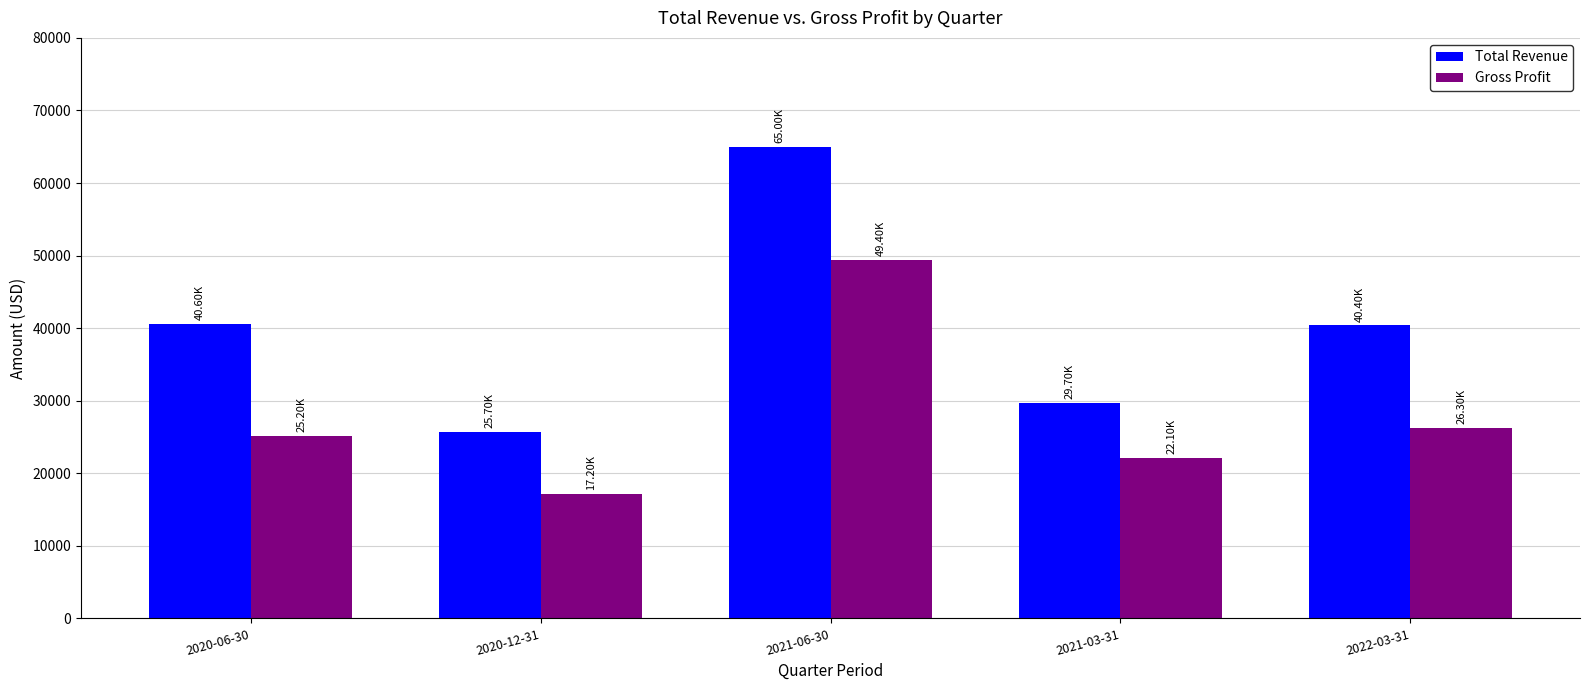

At how many categories does at least one series exceed 28302?

4